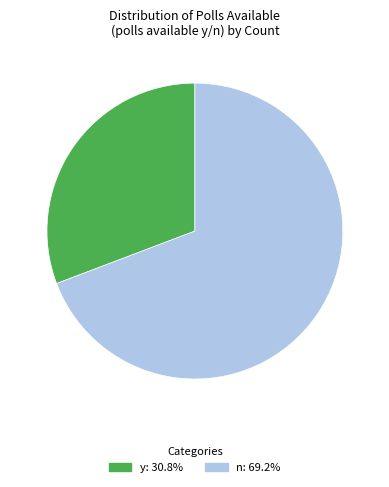

Rank the categories by value from highest to lowest.

n, y